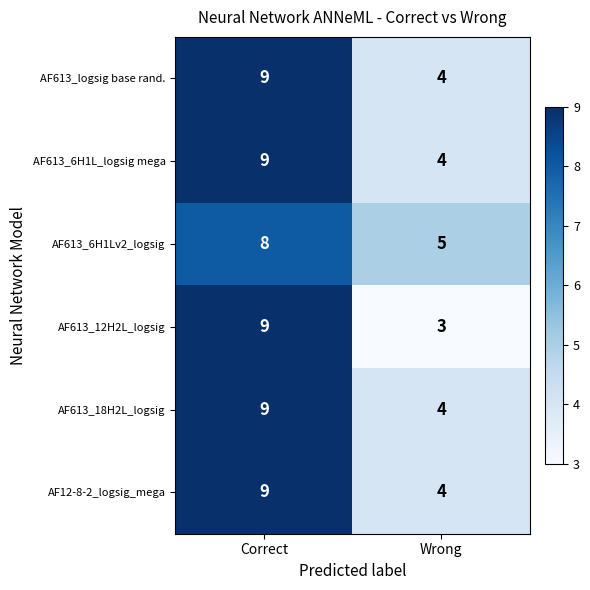

Is it true that AF613_12H2L_logsig equals 9 at Correct?

True